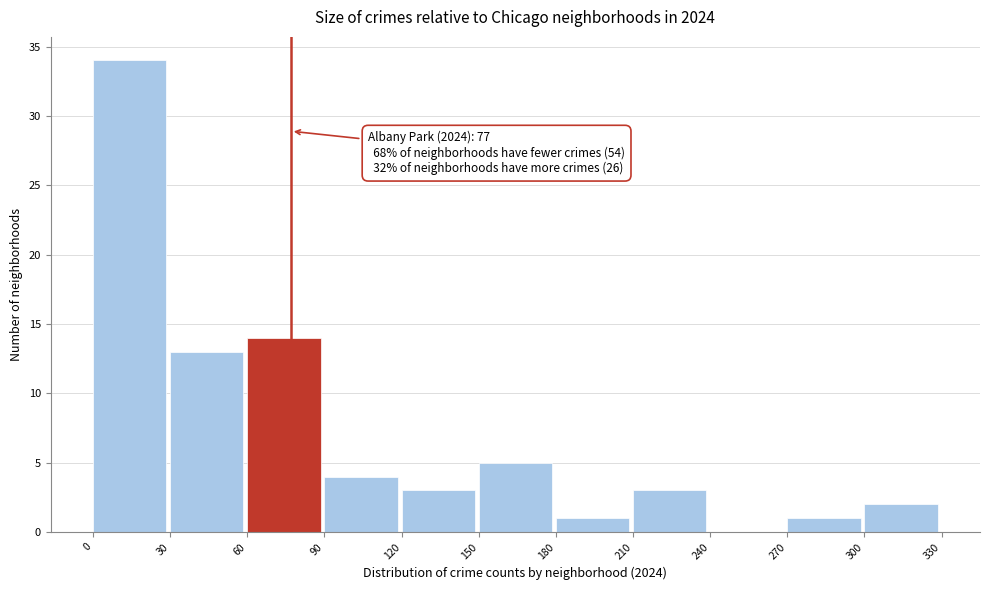

Over which range of the x-axis is the bar tallest?

0 to 30